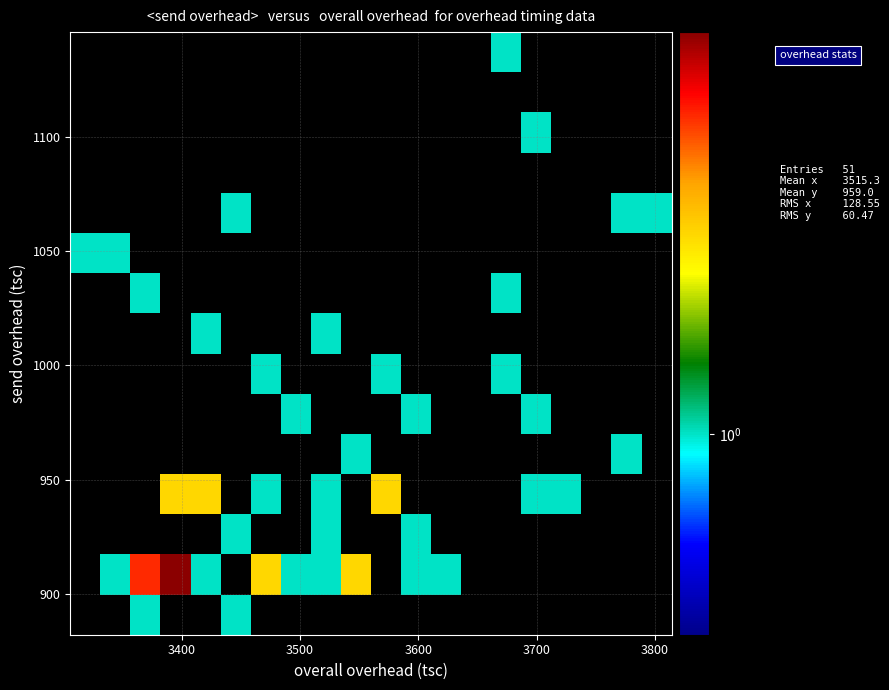

How many data points does each series have?

20